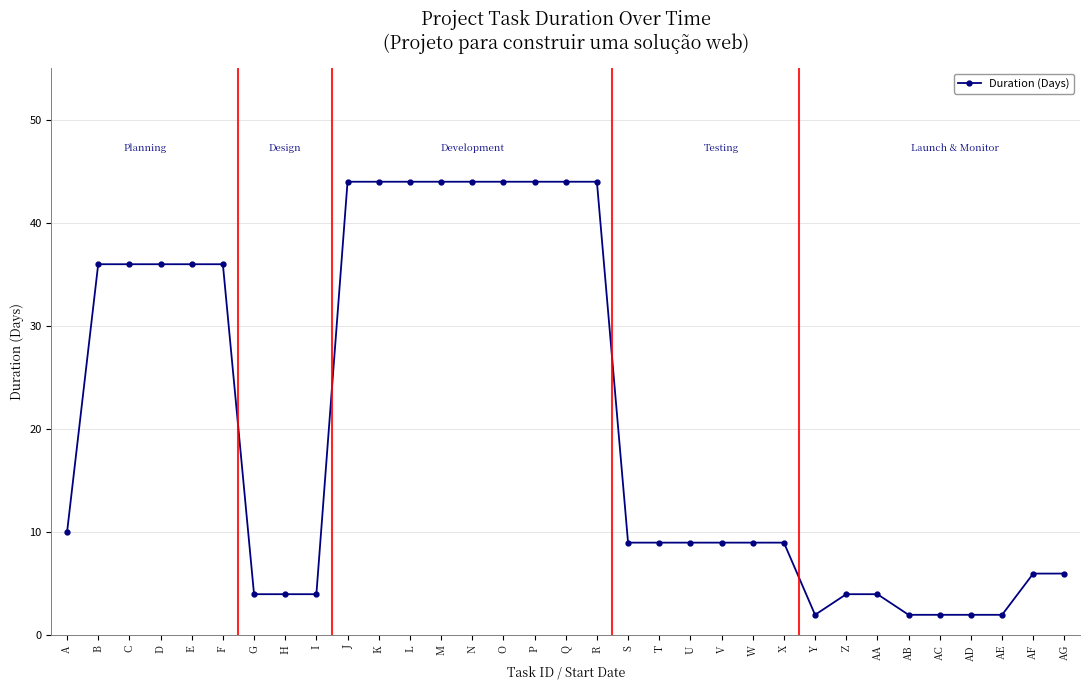

The value at R is 44. True or false?

True